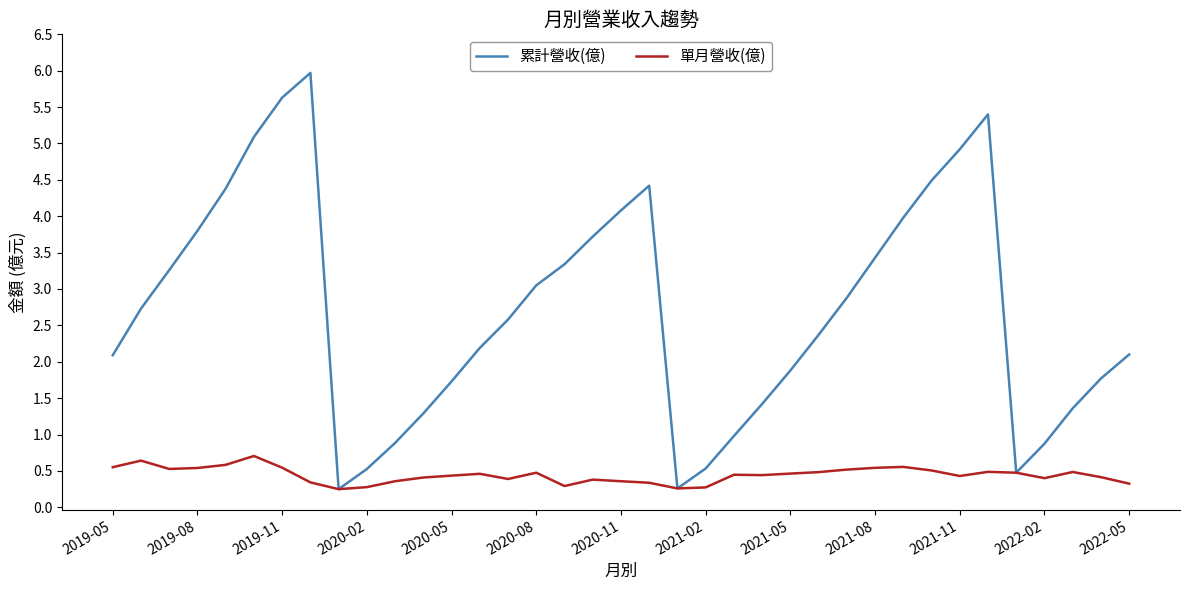

What is the minimum value shown in the chart?

0.2